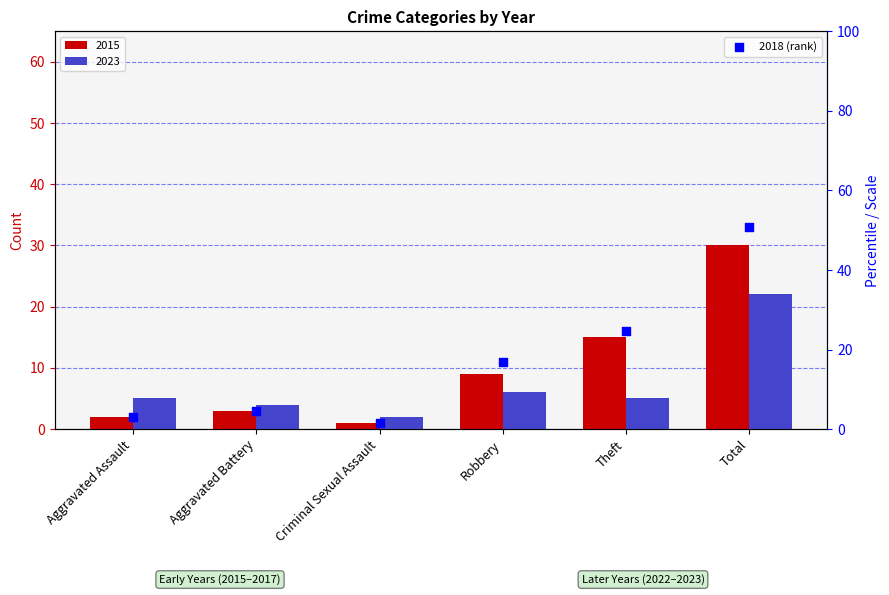

Approximately how many times larger is the value at Total compared to Aggravated Assault?

16.5